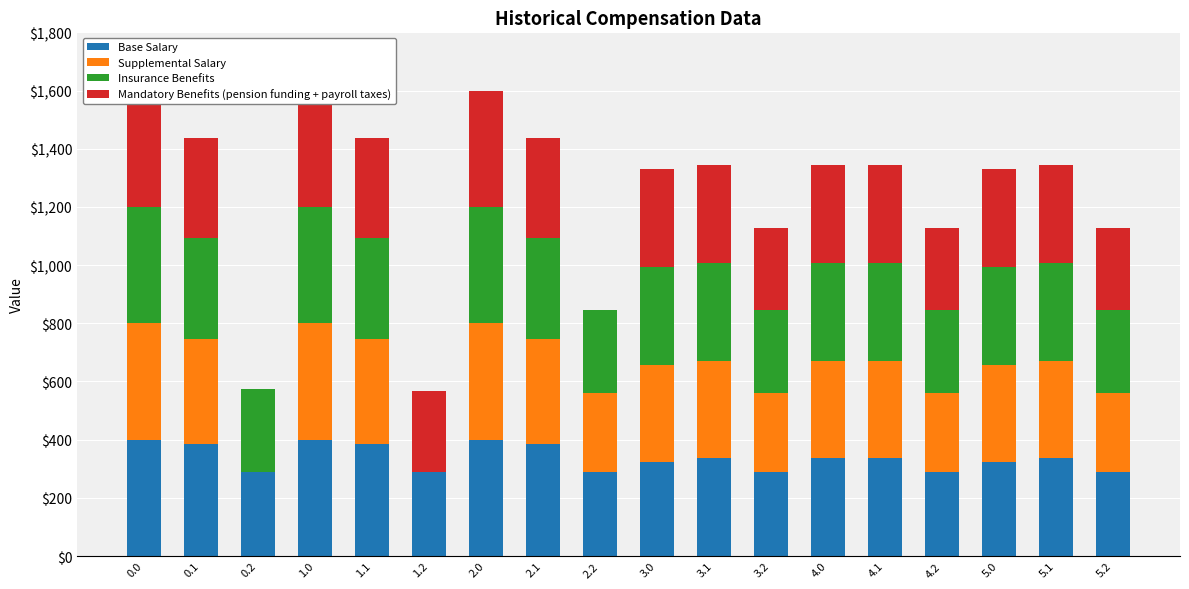

Which series has the largest total across all categories?

Base Salary